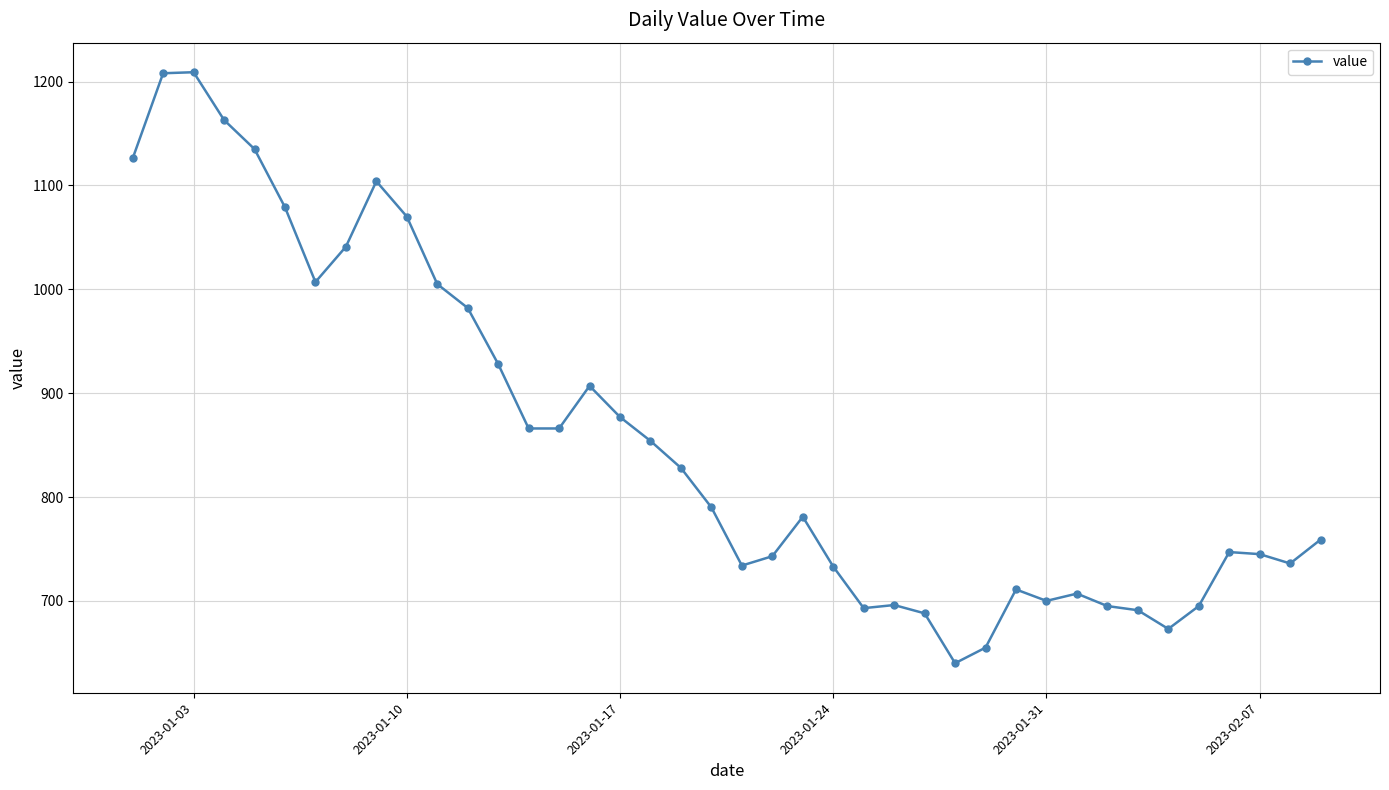

What is the difference between the maximum and second lowest values?

554